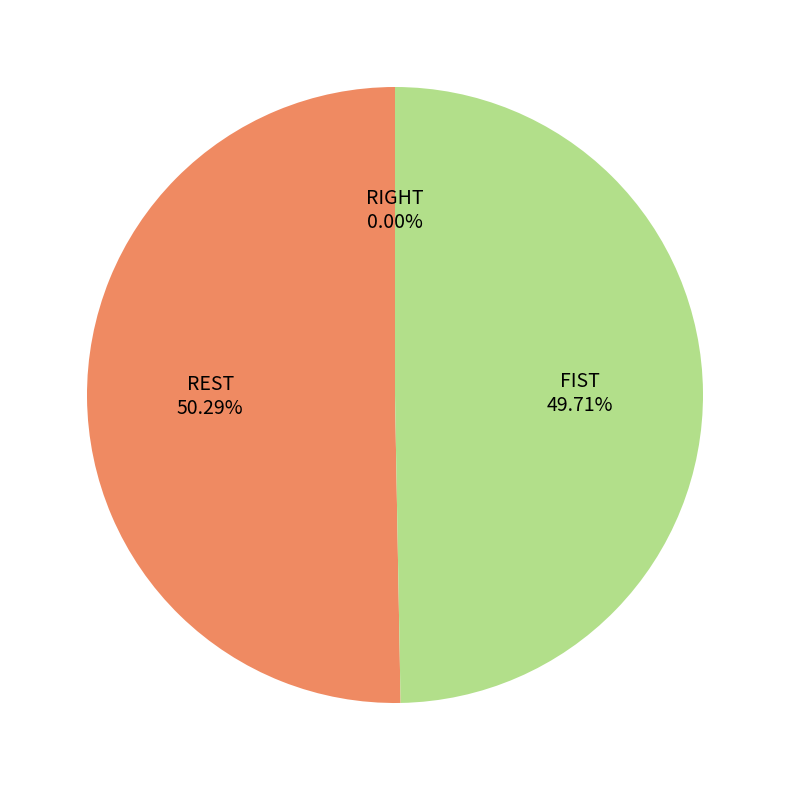

Which category has the biggest portion of the pie?

REST